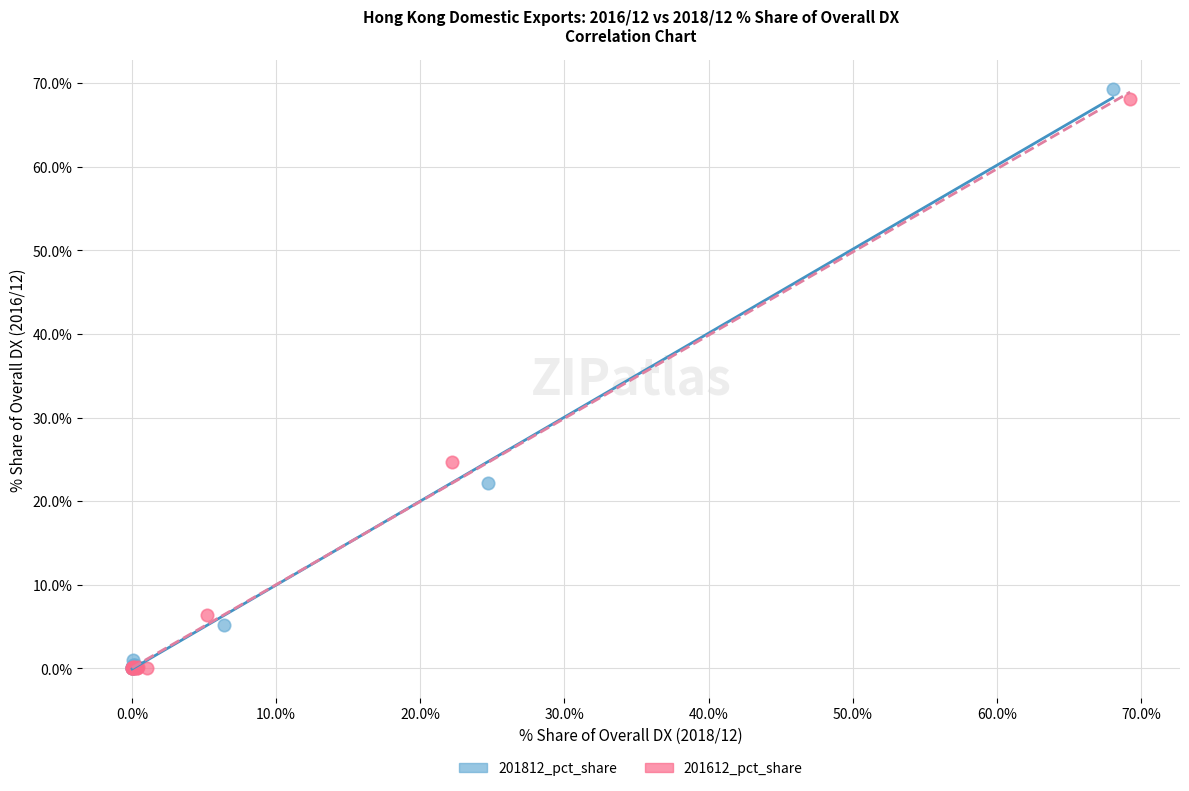

Which series has the widest spread of Y values?

201812_pct_share